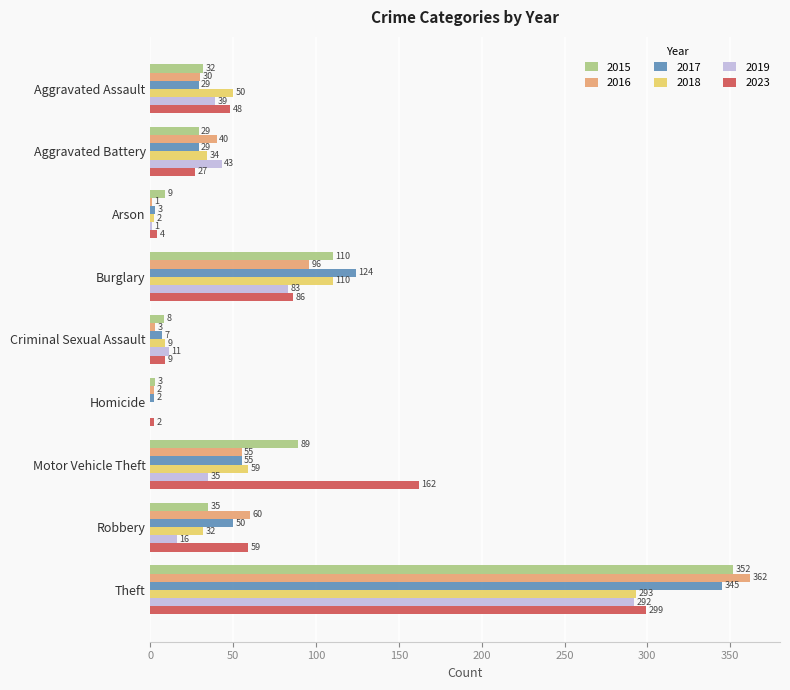

True or false: 2019 has a value of 432 at Theft.

False